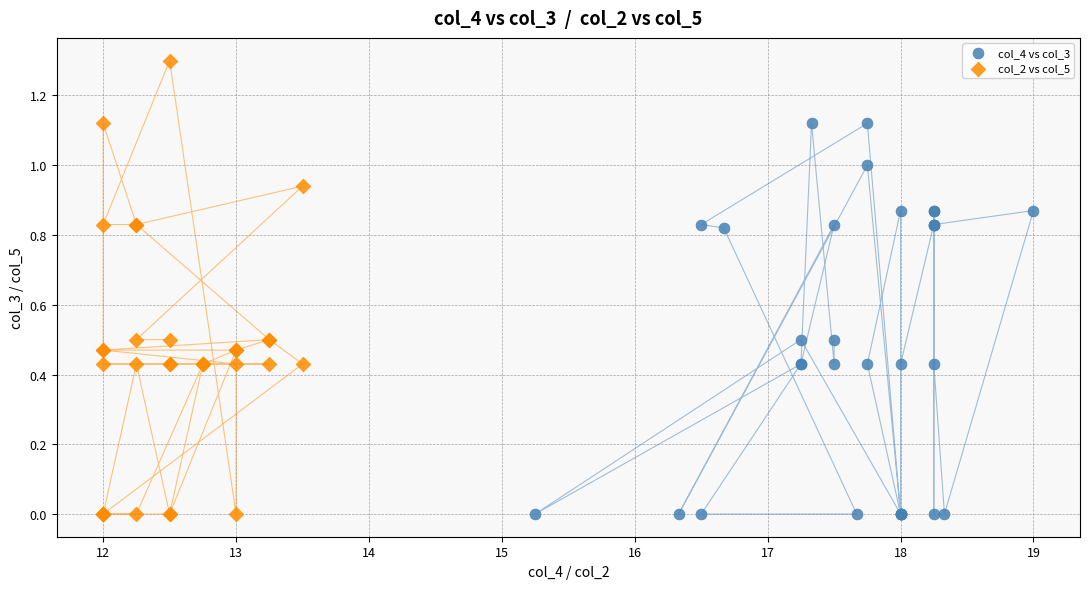

Which series has the widest spread of Y values?

col_2 vs col_5